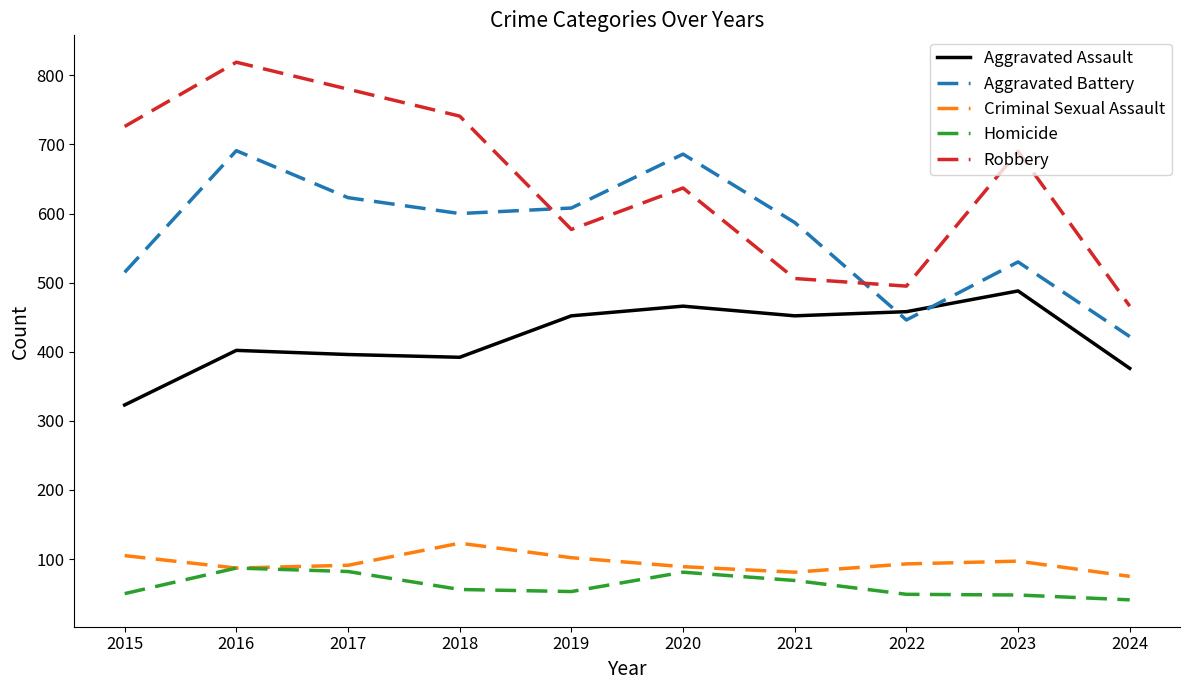

At how many categories does at least one series exceed 372?

10